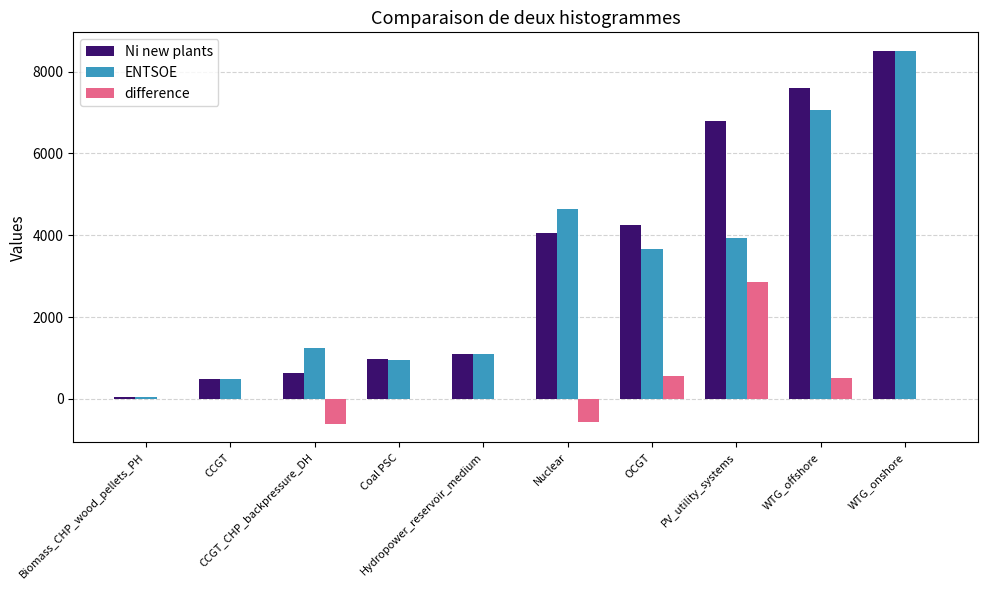

At which label is Ni new plants closest to 4271?

OCGT